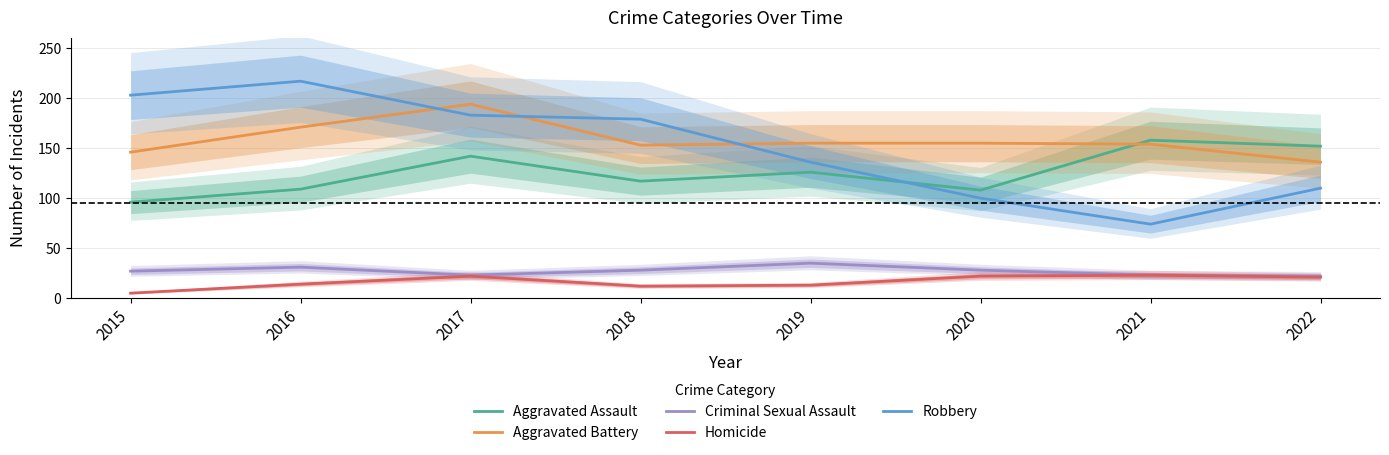

What is the average value of the Aggravated Assault series?

126